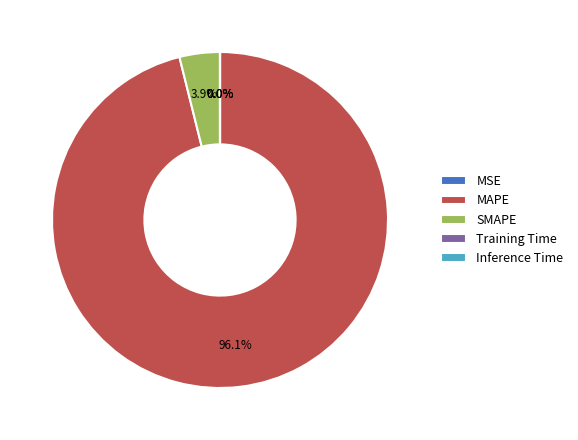

What portion of the pie excludes MAPE?

3.9%